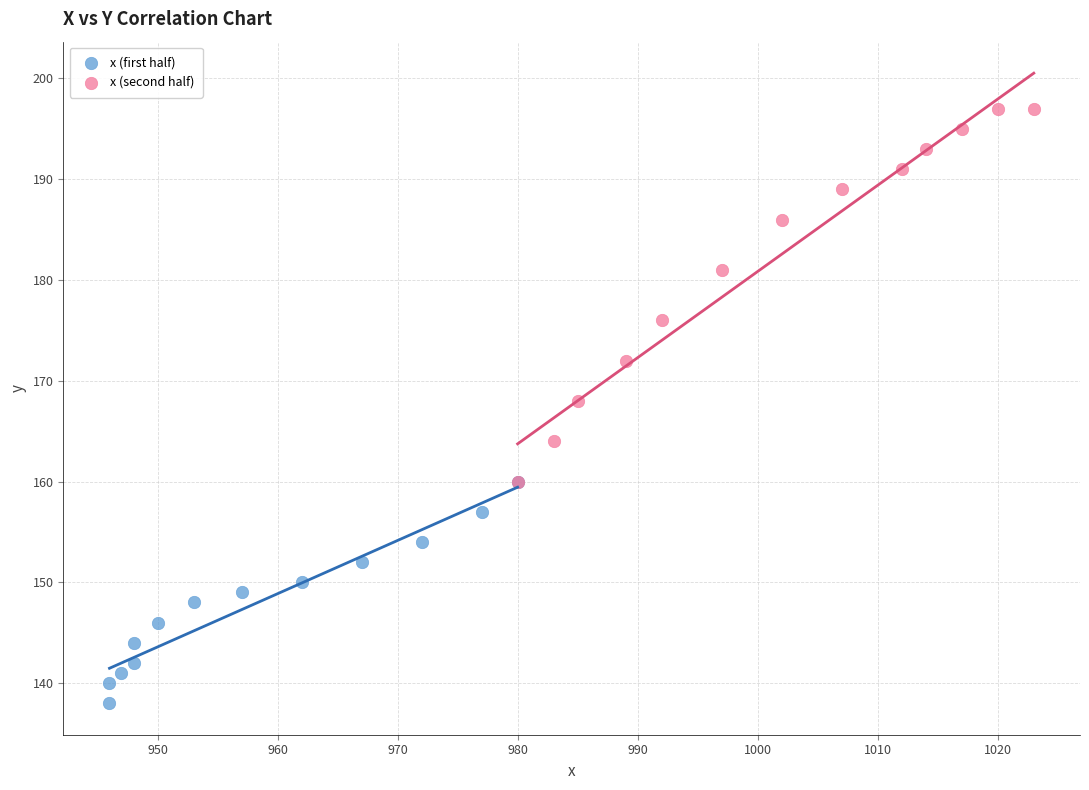

Which series has the largest Y range (max minus min)?

x (second half)